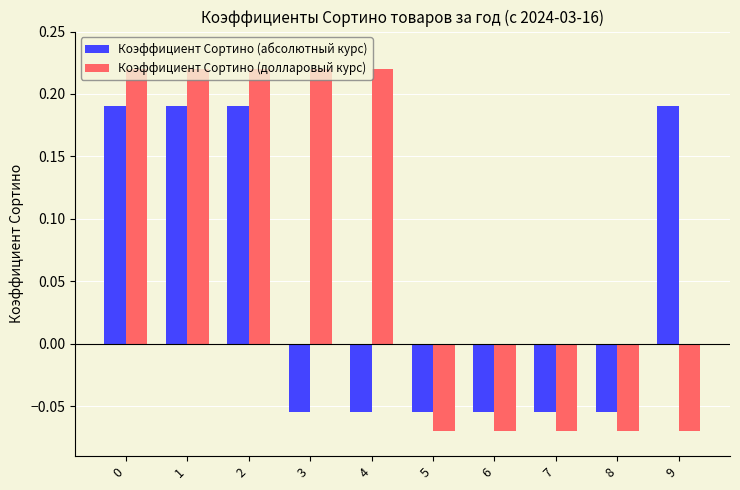

True or false: Коэффициент Сортино (абсолютный курс) has a value of -0.0 at 5.

False